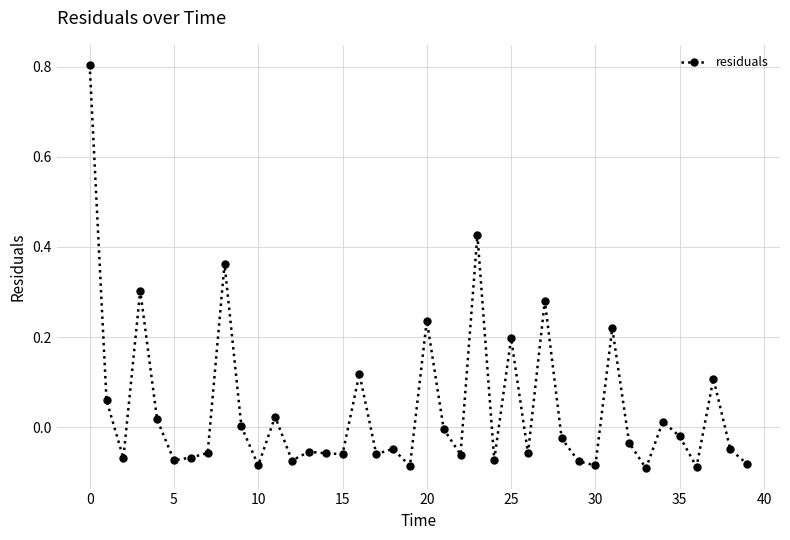

Count the number of categories in the chart.

40